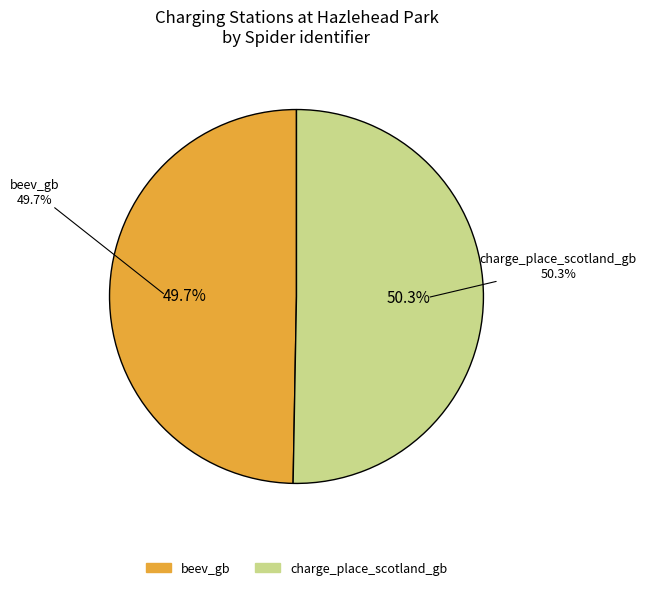

Which slice is the smallest?

beev_gb